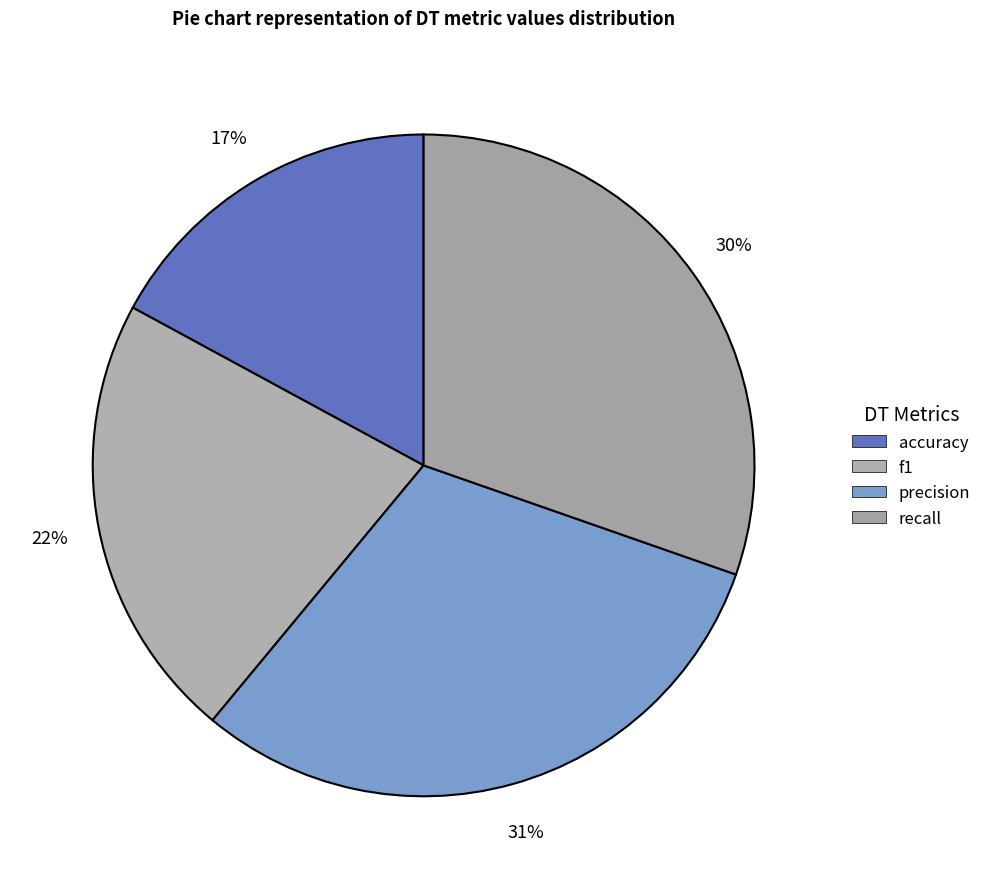

To the nearest percent, what is the difference between the f1 and precision slice percentages?

9%